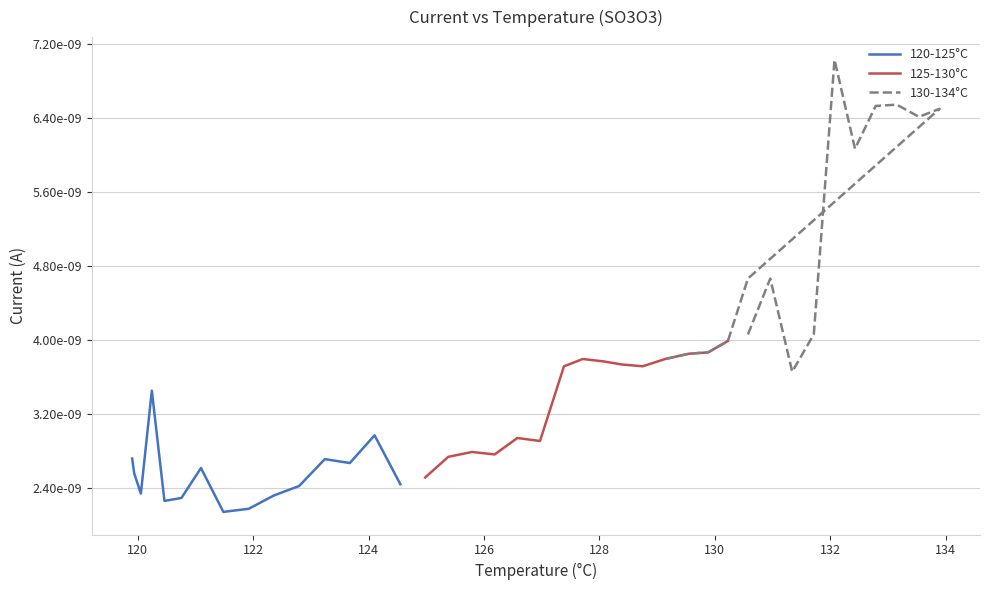

Which series has the largest total across all categories?

130-134°C